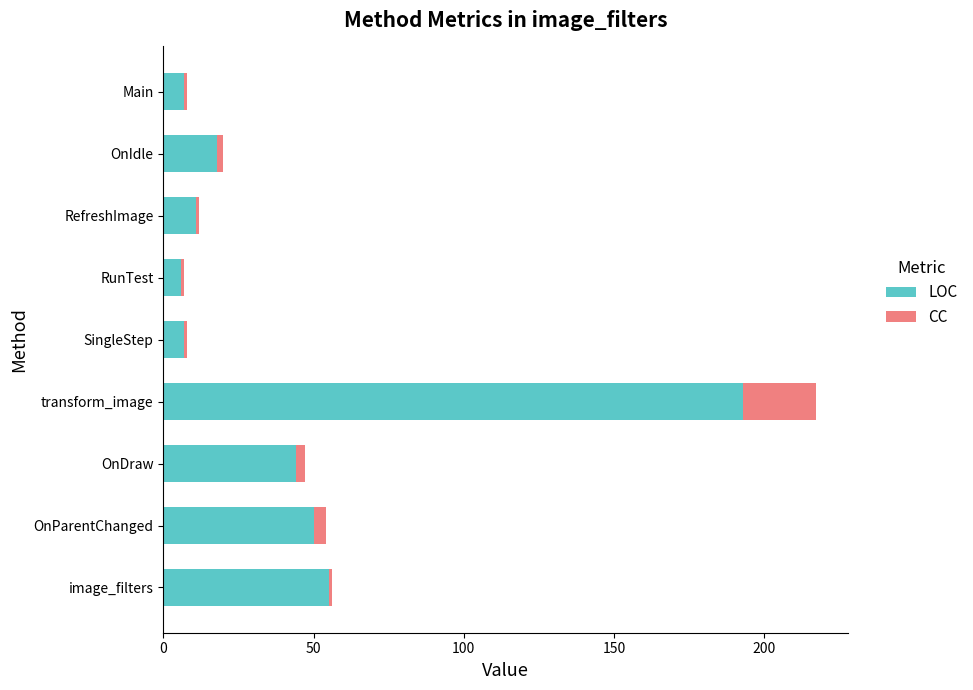

Is it true that LOC equals 193 at transform_image?

True